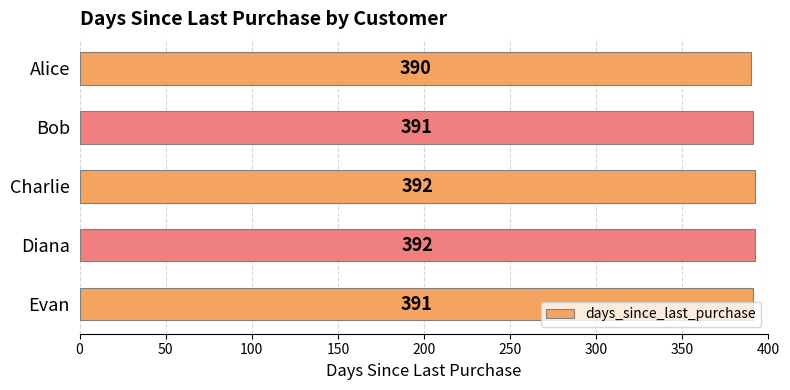

What is the average value?

391